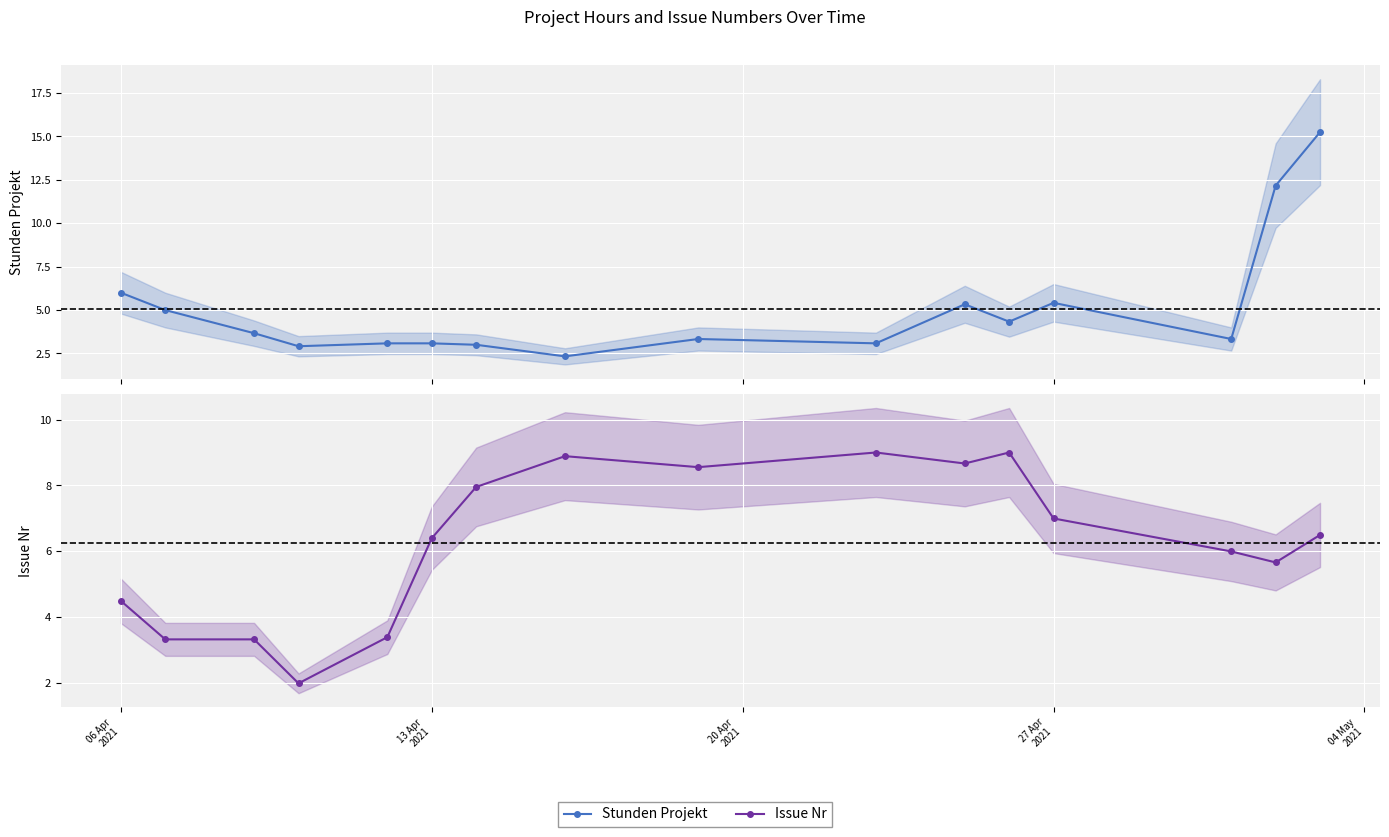

How many lines are shown in the chart?

2